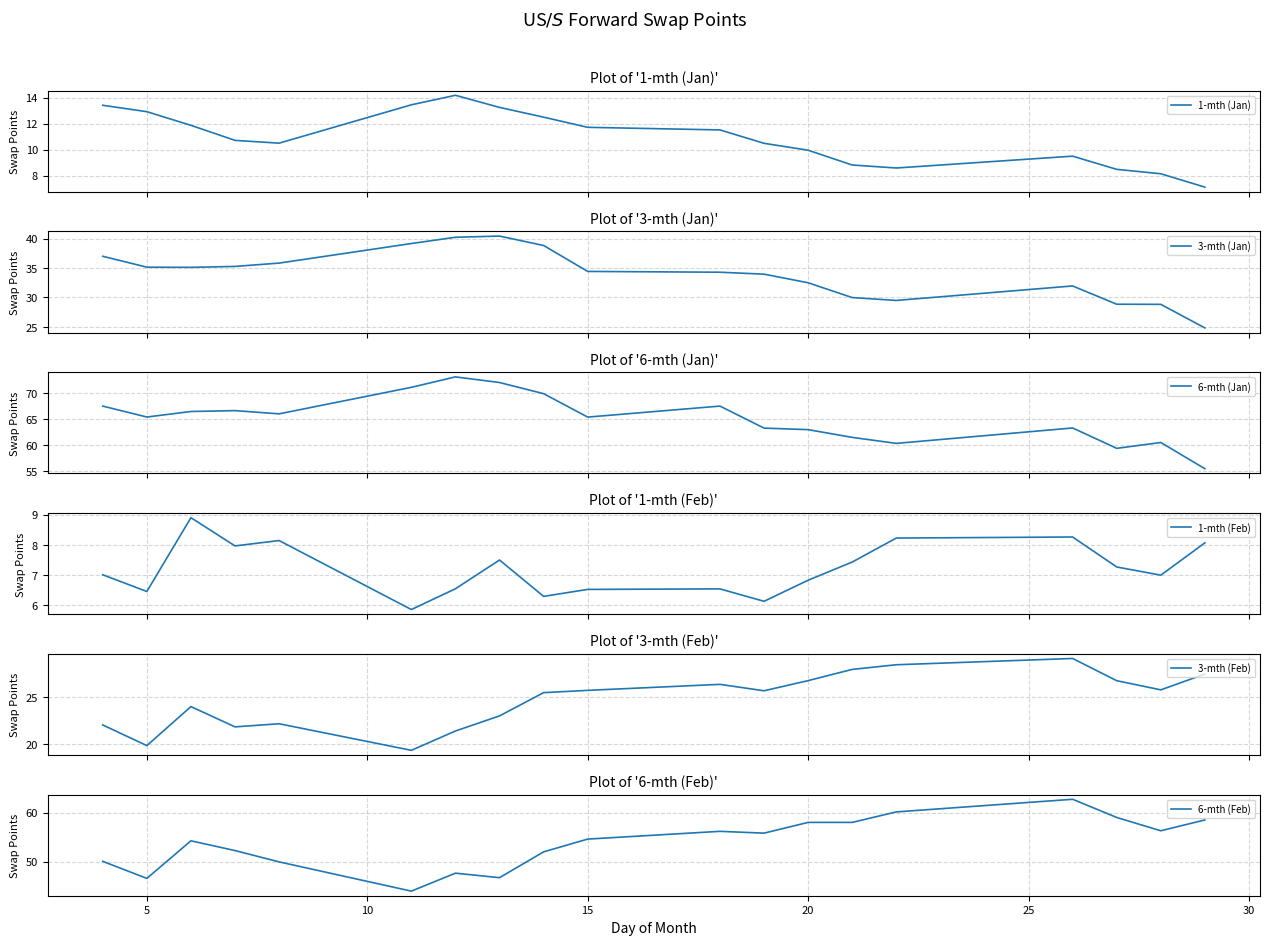

Reading left to right, what are all the values shown in this chart?

1-mth (Jan): 13.4	12.9	11.9	10.7	10.5	13.4	14.2	13.2	12.5	11.7	11.5	10.5	10.0	8.8	8.6	9.5	8.5	8.1	7.1
3-mth (Jan): 37.0	35.1	35.1	35.3	35.8	39.2	40.2	40.4	38.8	34.4	34.3	34.0	32.5	30.0	29.5	32.0	28.9	28.8	24.8
6-mth (Jan): 67.5	65.4	66.5	66.6	66.0	71.1	73.1	72.1	69.9	65.4	67.5	63.2	62.9	61.5	60.3	63.3	59.3	60.5	55.4
1-mth (Feb): 7.0	6.5	8.9	8.0	8.1	5.9	6.6	7.5	6.3	6.5	6.5	6.1	6.8	7.4	8.2	8.3	7.3	7.0	8.1
3-mth (Feb): 22.0	19.8	24.0	21.8	22.2	19.3	21.4	23.0	25.5	25.7	26.4	25.7	26.8	28.0	28.5	29.2	26.8	25.8	27.5
6-mth (Feb): 50.1	46.6	54.2	52.3	50.0	44.0	47.7	46.7	52.0	54.6	56.2	55.8	58.0	58.0	60.1	62.7	59.0	56.3	58.5